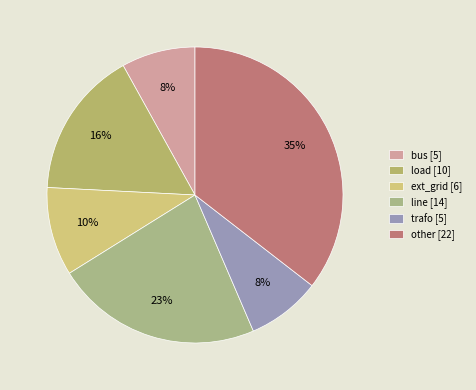

The line slice represents 23% of the pie. True or false?

True